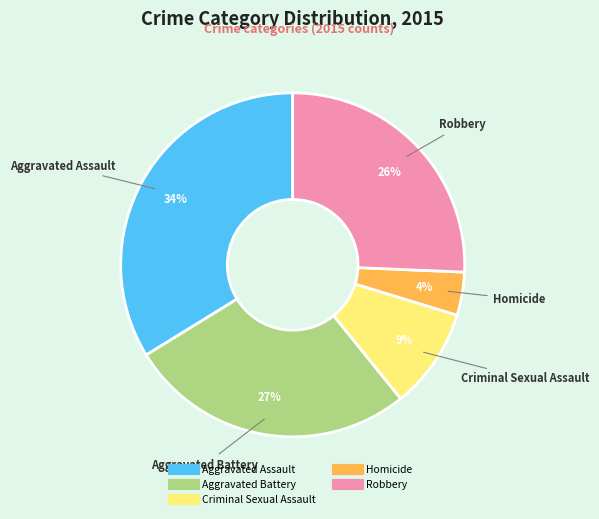

Which category has the smallest portion of the pie?

Homicide